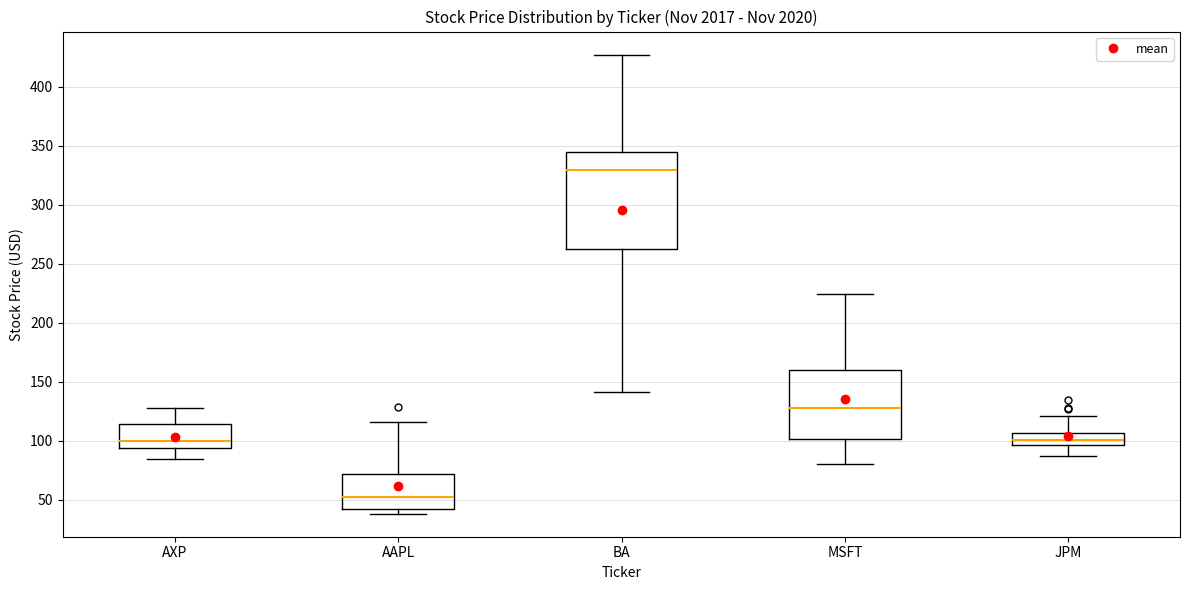

Reading left to right, read every box against the y-axis: the position of its median line, the range the box covers, and the ends of its whiskers. The values are not printed on the chart, so give them approximately, as read against the axis.

AXP: median 100, box 95 to 115, whiskers 85 to 130
AAPL: median 50, box 45 to 70, whiskers 40 to 115
BA: median 330, box 260 to 345, whiskers 140 to 430
MSFT: median 130, box 100 to 160, whiskers 80 to 225
JPM: median 100, box 95 to 105, whiskers 85 to 120